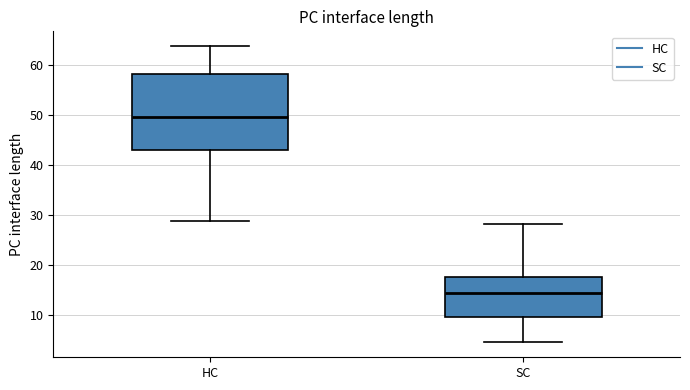

Which box has the lowest median line?

SC